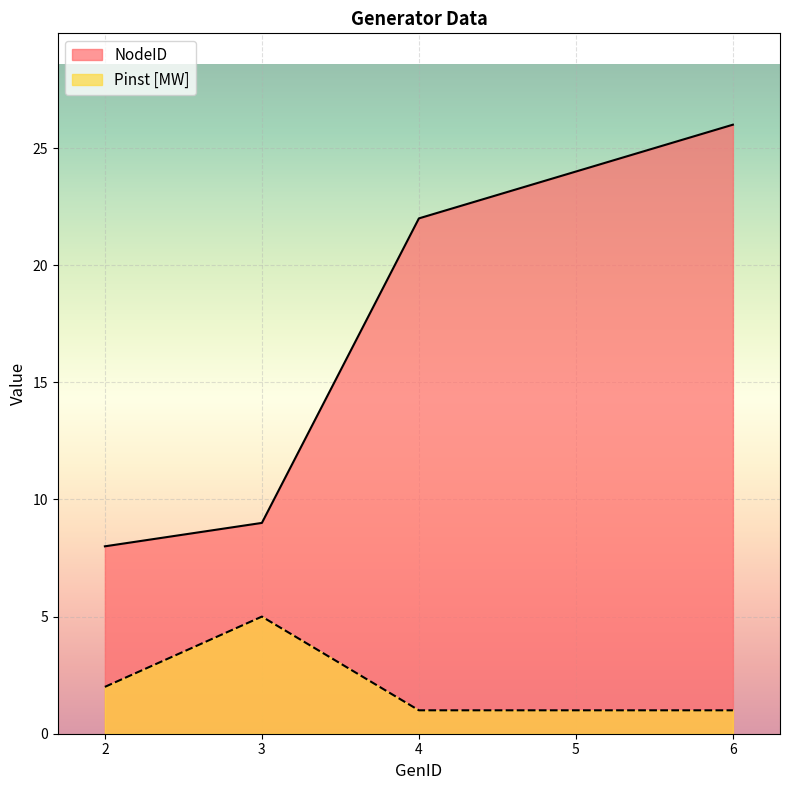

Count the number of data series in this chart.

2